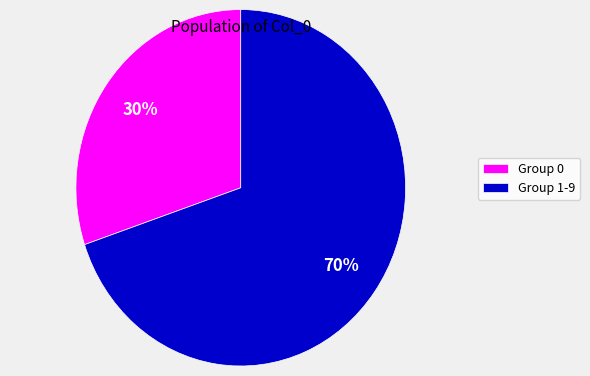

Rank the categories by value from lowest to highest.

Group 0, Group 1-9